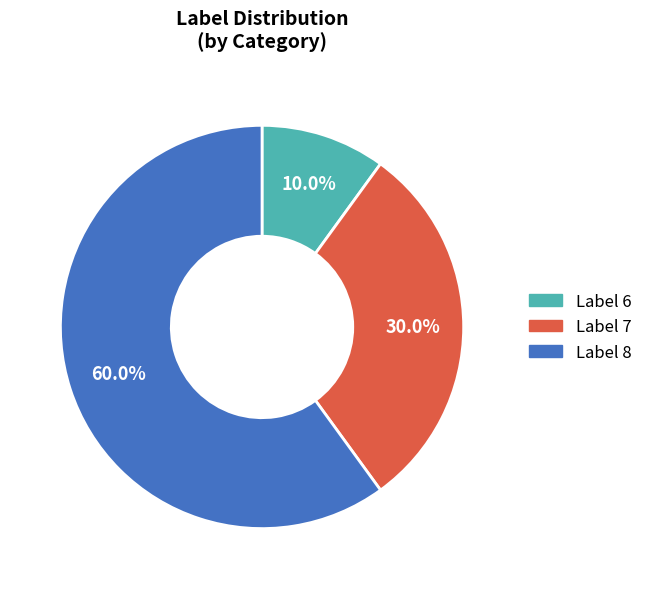

Is there a majority slice in this chart?

Yes